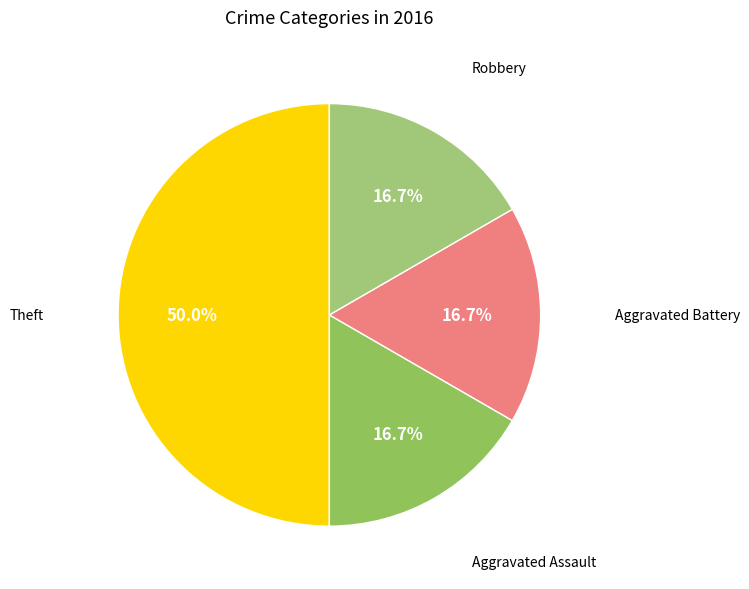

Rank the categories by value from lowest to highest.

Aggravated Assault, Aggravated Battery, Robbery, Theft